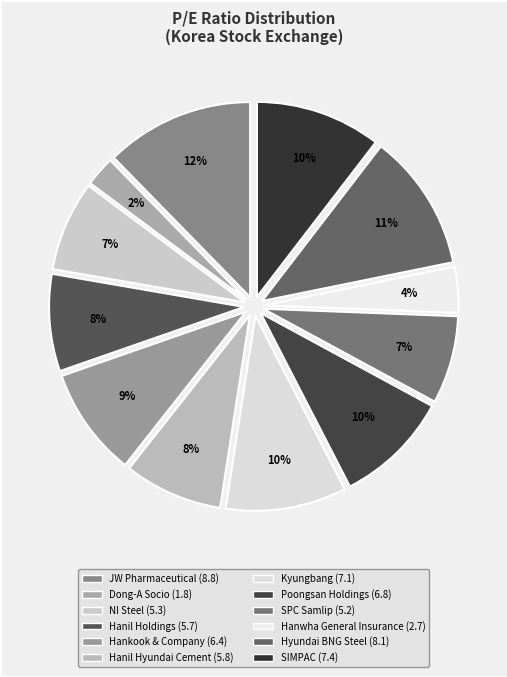

To the nearest percent, what is the difference between the largest and smallest slice percentages?

10%